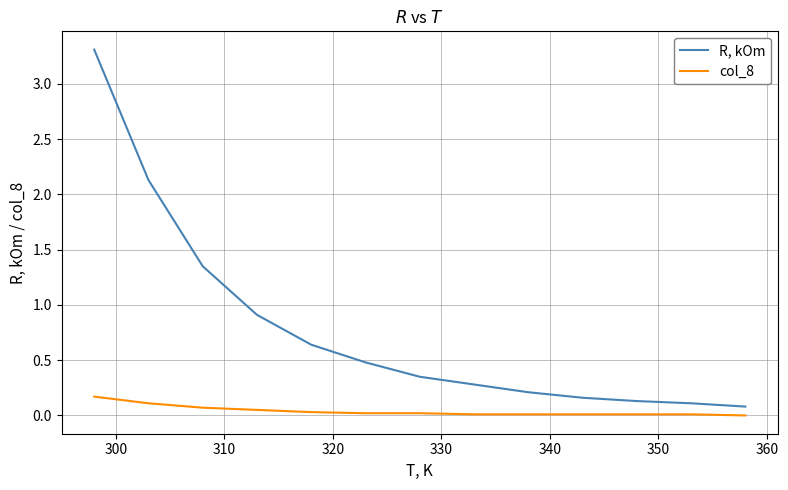

How many lines are shown in the chart?

2